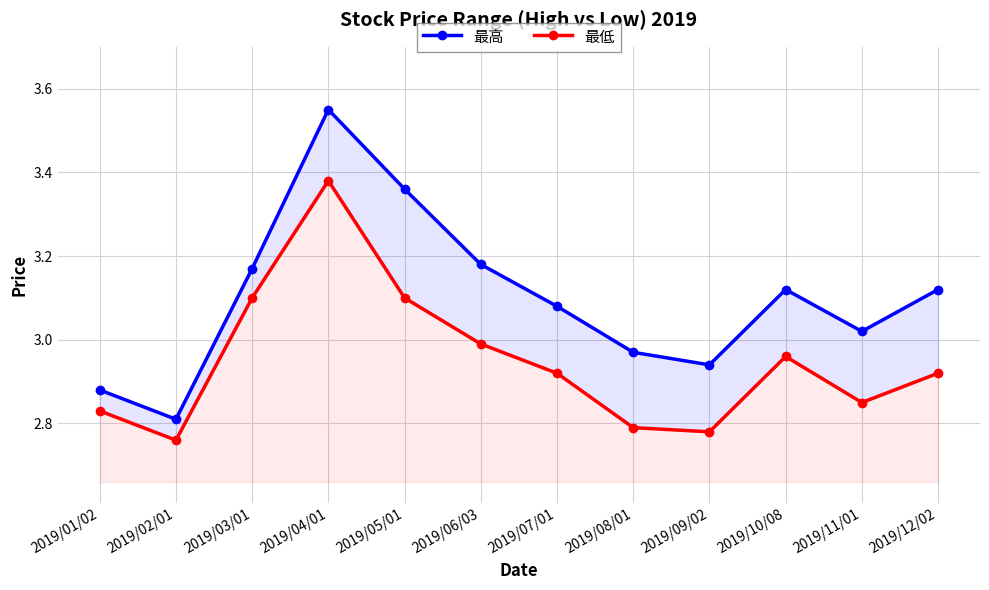

Between 2019/09/02 and 2019/03/01, which is larger?

2019/03/01